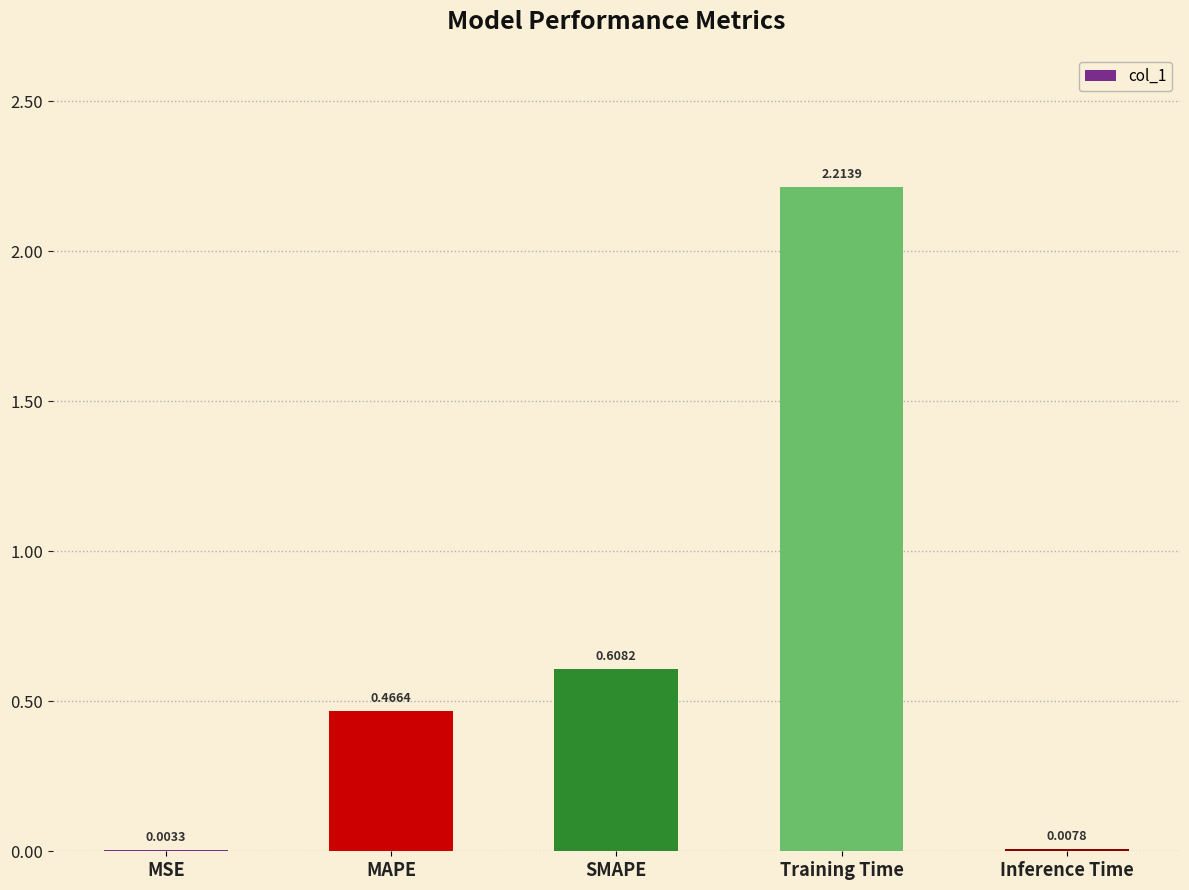

How many categories are shown in the chart?

5